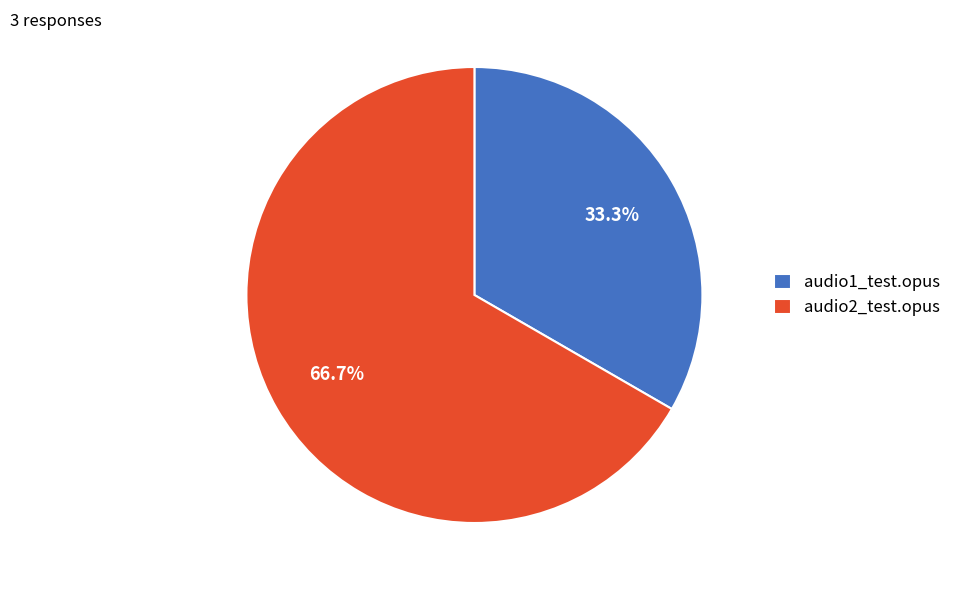

Does audio1_test.opus account for over 50% of the chart?

No